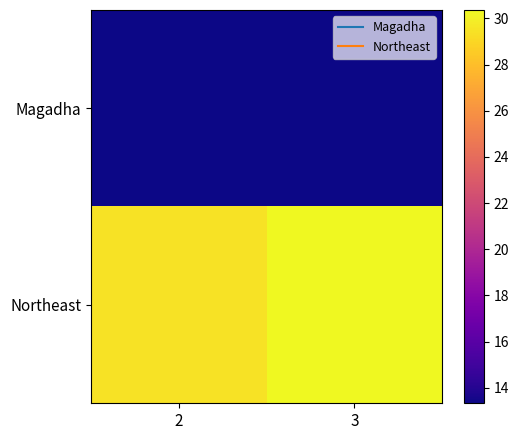

Rank the series at 3 from lowest to highest value.

Magadha, Northeast